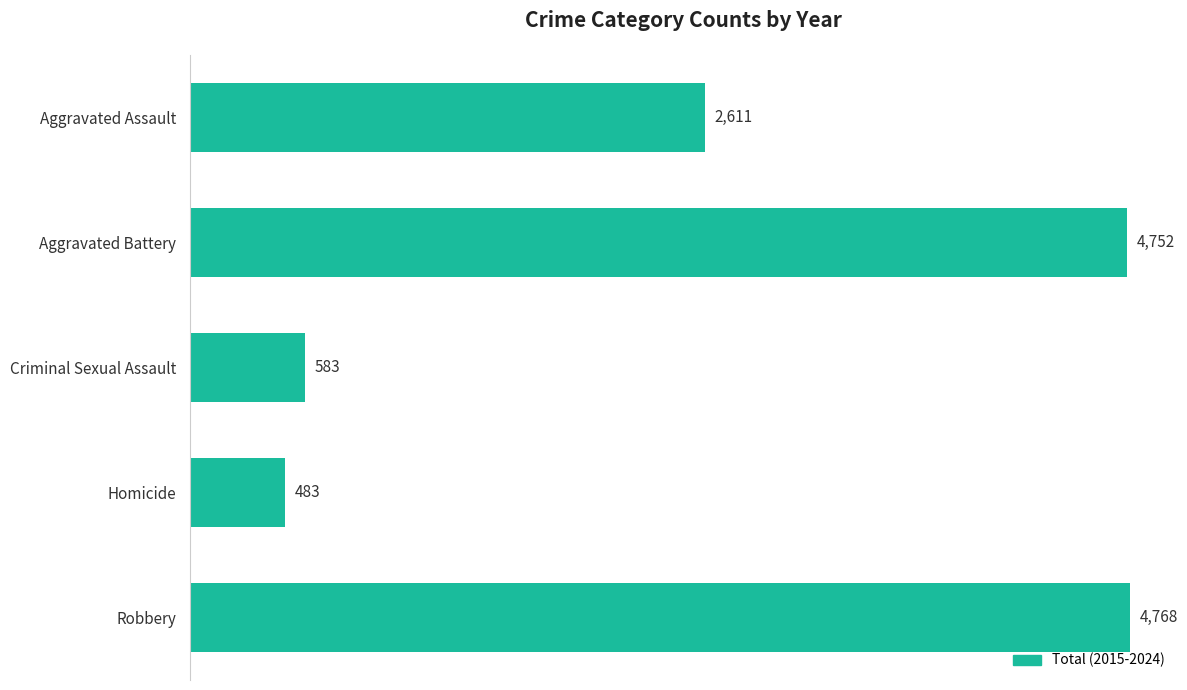

What is the average value?

2639